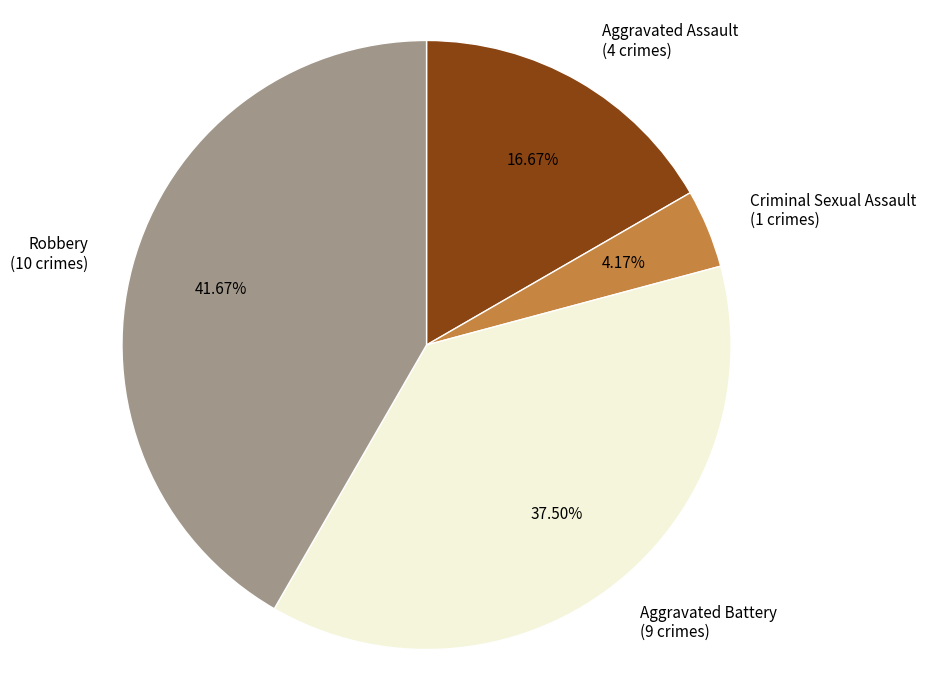

What is the largest slice in the pie chart?

Robbery